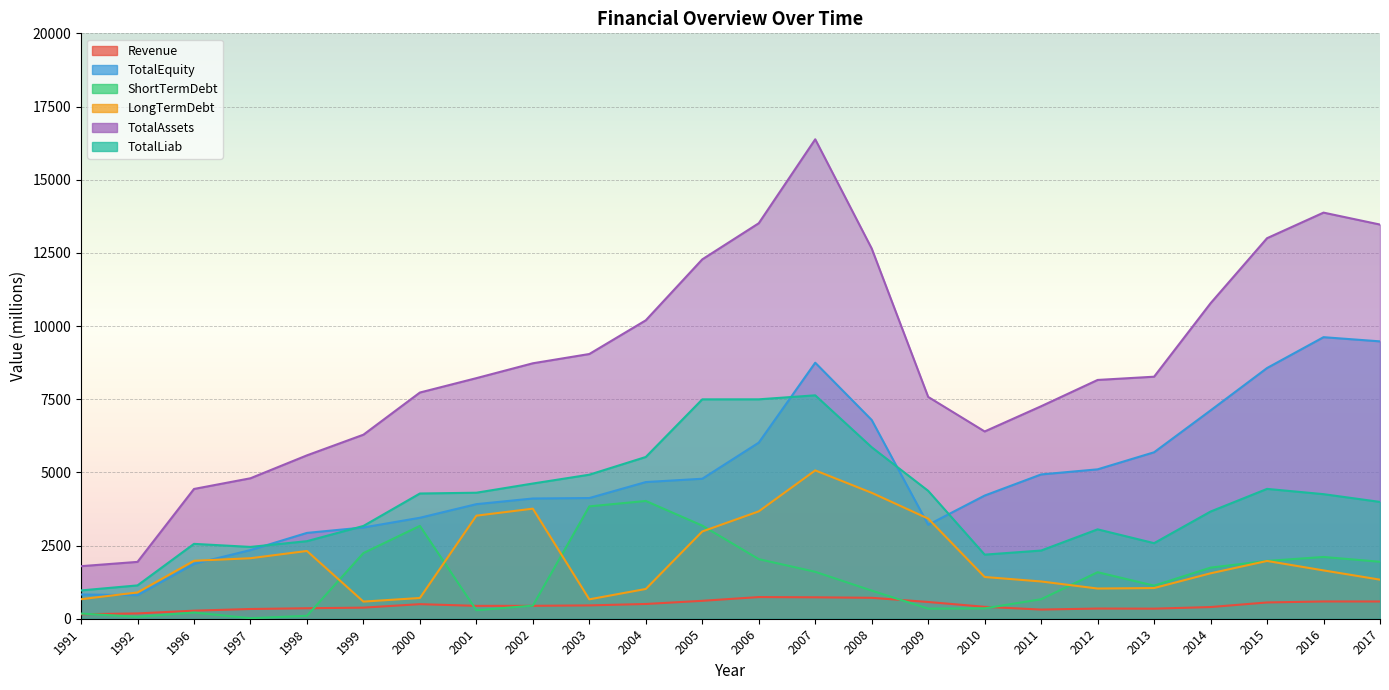

Reading left to right, list all the values displayed in this chart.

Revenue: 152.9	180.9	275.3	332.4	358.0	379.1	497.6	439.7	441.0	455.7	503.9	612.0	740.0	732.0	715.0	572.0	407.0	313.0	348.0	344.0	399.0	556.0	590.0	589.0
TotalEquity: 828.6	803.8	1875.7	2345.6	2932.1	3117.8	3449.6	3914.5	4107.9	4123.3	4669.4	4783.0	6016.0	8747.0	6790.0	3209.0	4208.0	4930.0	5104.0	5687.0	7117.0	8565.0	9619.0	9476.0
ShortTermDebt: 176.8	65.5	211.5	18.7	100.0	2242.9	3171.9	289.8	446.9	3838.7	4023.3	3181.0	2036.0	1603.0	960.0	345.0	355.0	666.0	1589.0	1130.0	1746.0	1975.0	2110.0	1946.0
LongTermDebt: 667.4	898.1	1979.6	2067.1	2315.1	585.5	708.8	3521.2	3760.4	662.4	1017.2	2981.0	3668.0	5068.0	4302.0	3420.0	1426.0	1273.0	1032.0	1048.0	1552.0	1974.0	1651.0	1335.0
TotalAssets: 1795.4	1942.4	4433.6	4799.0	5581.7	6287.6	7728.2	8219.6	8727.4	9044.3	10195.7	12278.0	13512.0	16380.0	12648.0	7578.0	6398.0	7260.0	8158.0	8269.0	10779.0	13001.0	13875.0	13467.0
TotalLiab: 966.8	1138.6	2557.9	2453.4	2649.6	3169.8	4278.6	4305.1	4619.5	4921.0	5526.3	7495.0	7496.0	7633.0	5858.0	4369.0	2190.0	2330.0	3054.0	2582.0	3662.0	4436.0	4256.0	3991.0